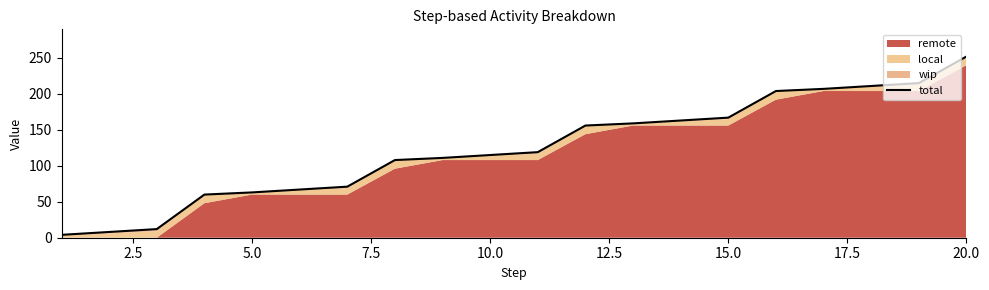

Does the chart have visible grid lines?

No